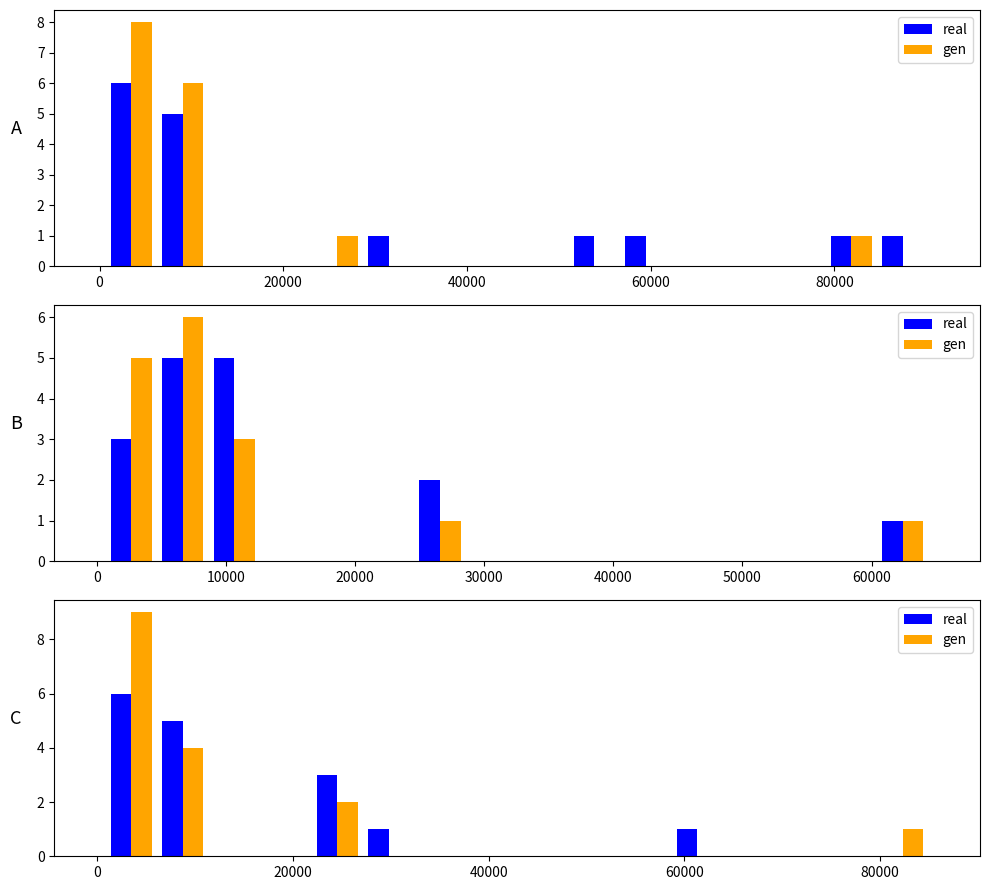

The gen series shows 0 at 20000. True or false?

True